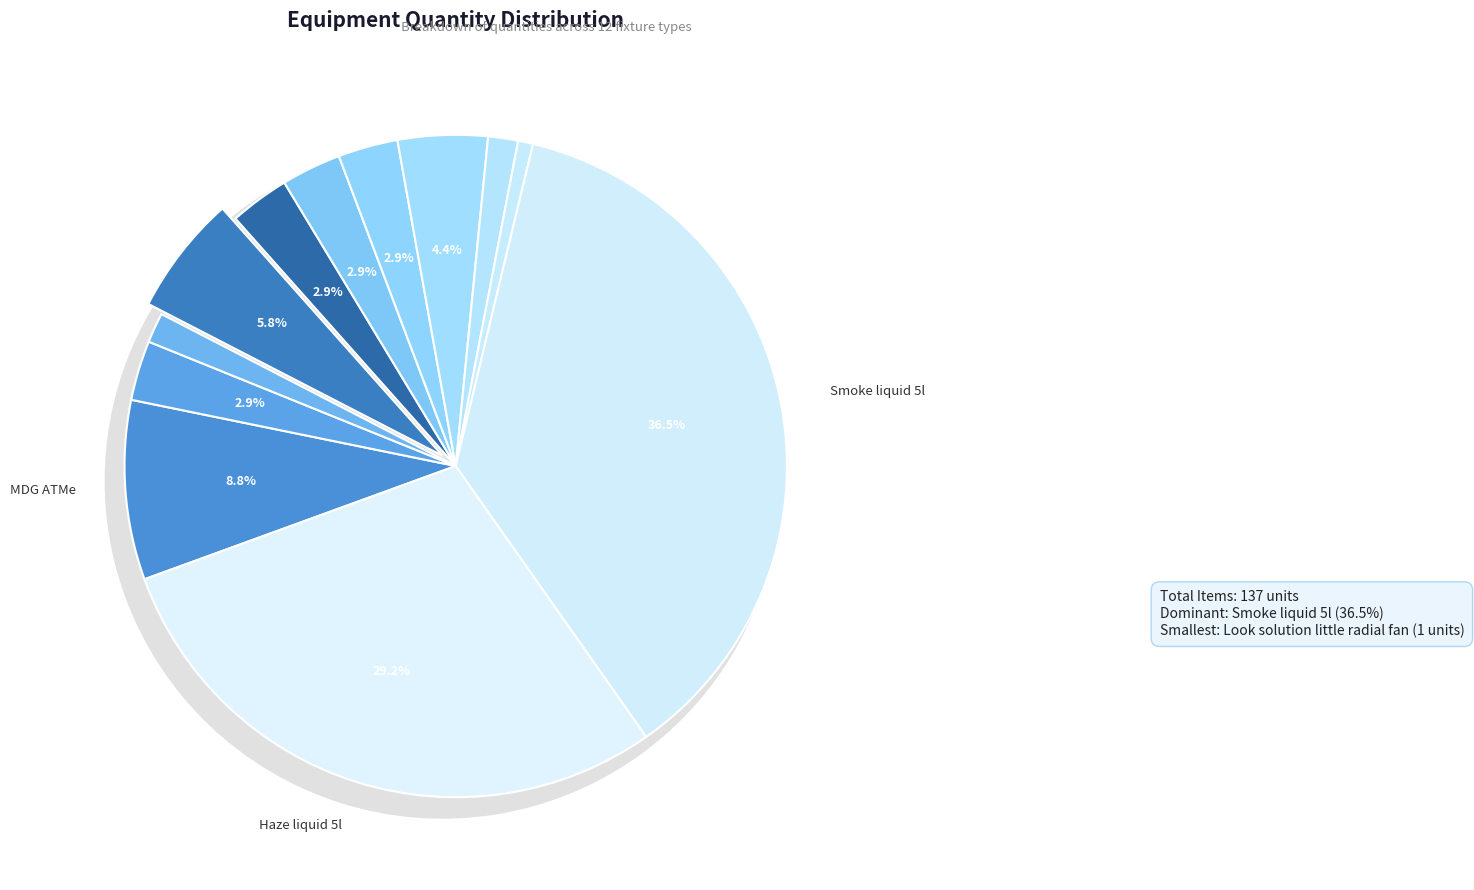

How much of the chart is everything except Antary F7 smaze + fan?

97.1%